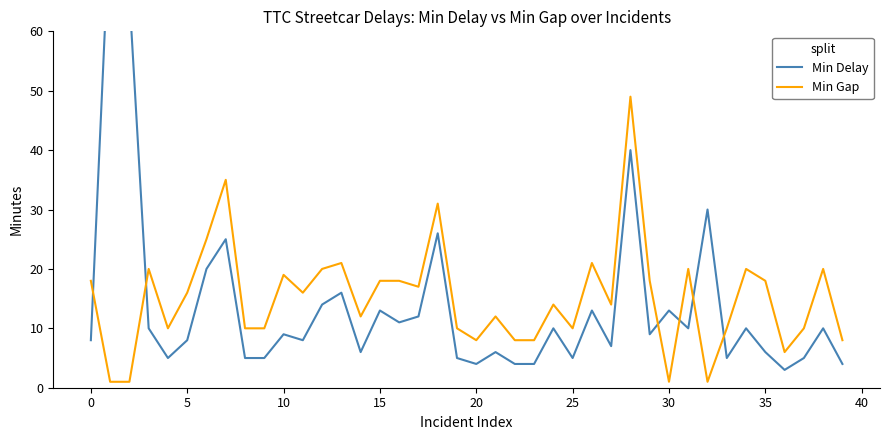

What is the average value of the Min Delay series?

14